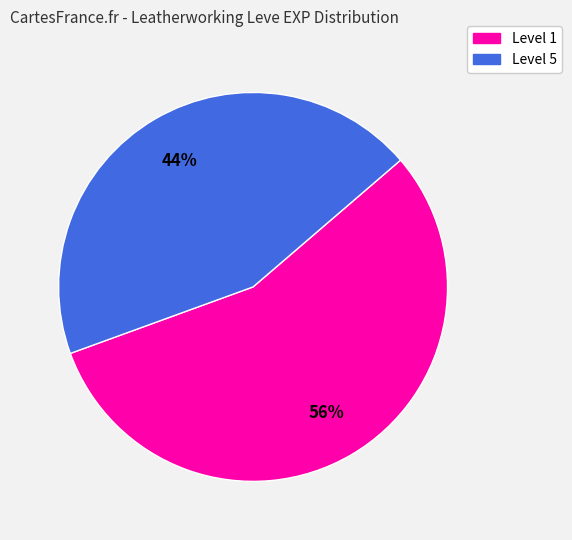

To the nearest percent, what is the average slice percentage?

50%